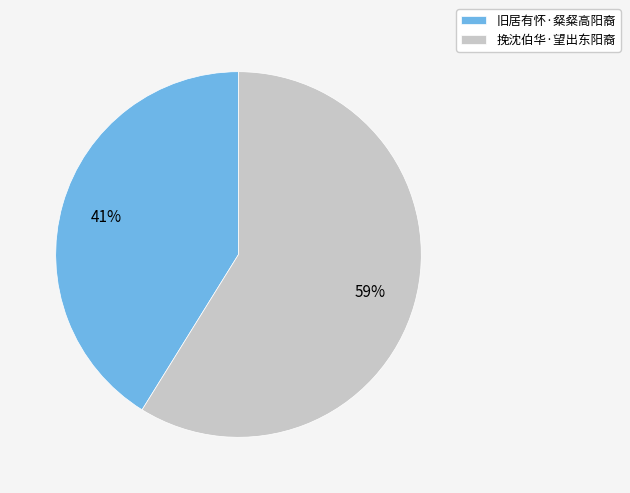

True or false: 旧居有怀·粲粲高阳裔 accounts for 41% of the total.

True